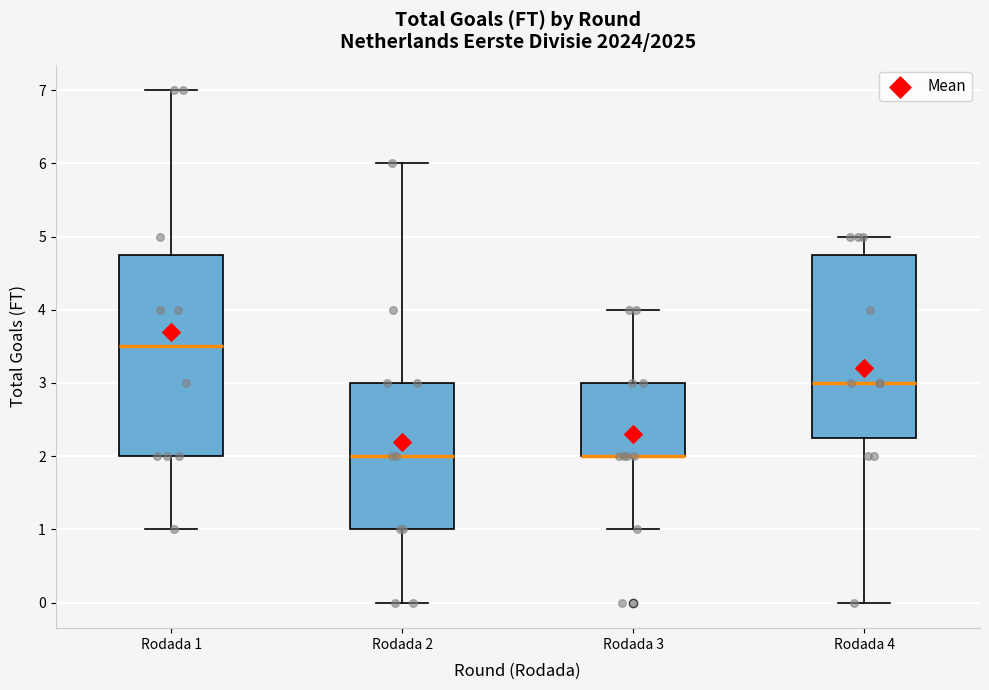

Reading left to right, read every box against the y-axis: the position of its median line, the range the box covers, and the ends of its whiskers. The values are not printed on the chart, so give them approximately, as read against the axis.

Rodada 1: median 3.5, box 2.0 to 4.8, whiskers 1.0 to 7.0
Rodada 2: median 2.0, box 1.0 to 3.0, whiskers 0.0 to 6.0
Rodada 3: median 2.0 (drawn on the box's lower edge), box 2.0 to 3.0, whiskers 1.0 to 4.0
Rodada 4: median 3.0, box 2.3 to 4.8, whiskers 0.0 to 5.0